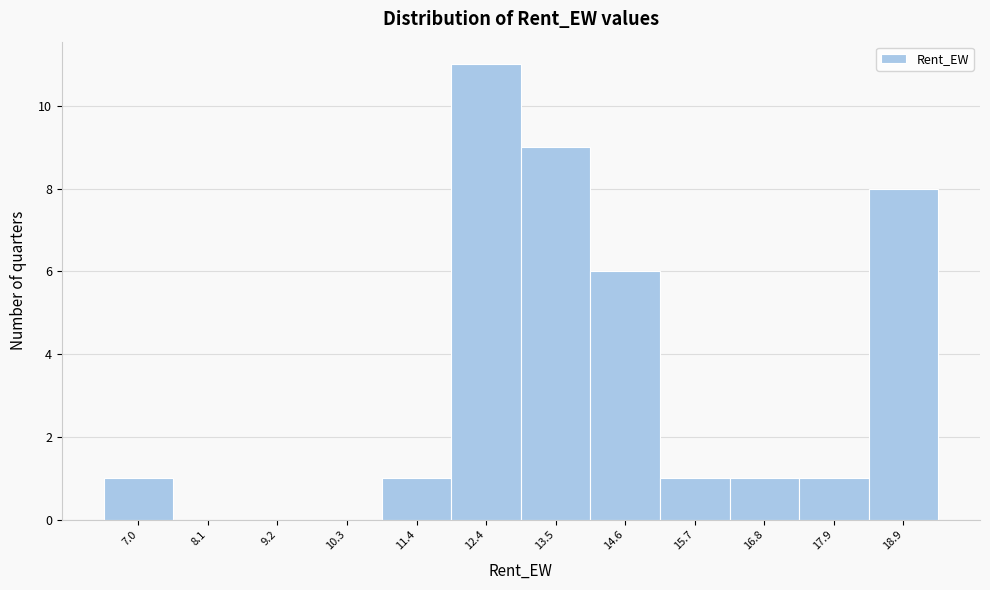

What is the height of the bar covering 16.2 to 17.4 on the x-axis? Neither the bar edges nor the heights are printed on the chart, so give them approximately, as read against the axes.

1